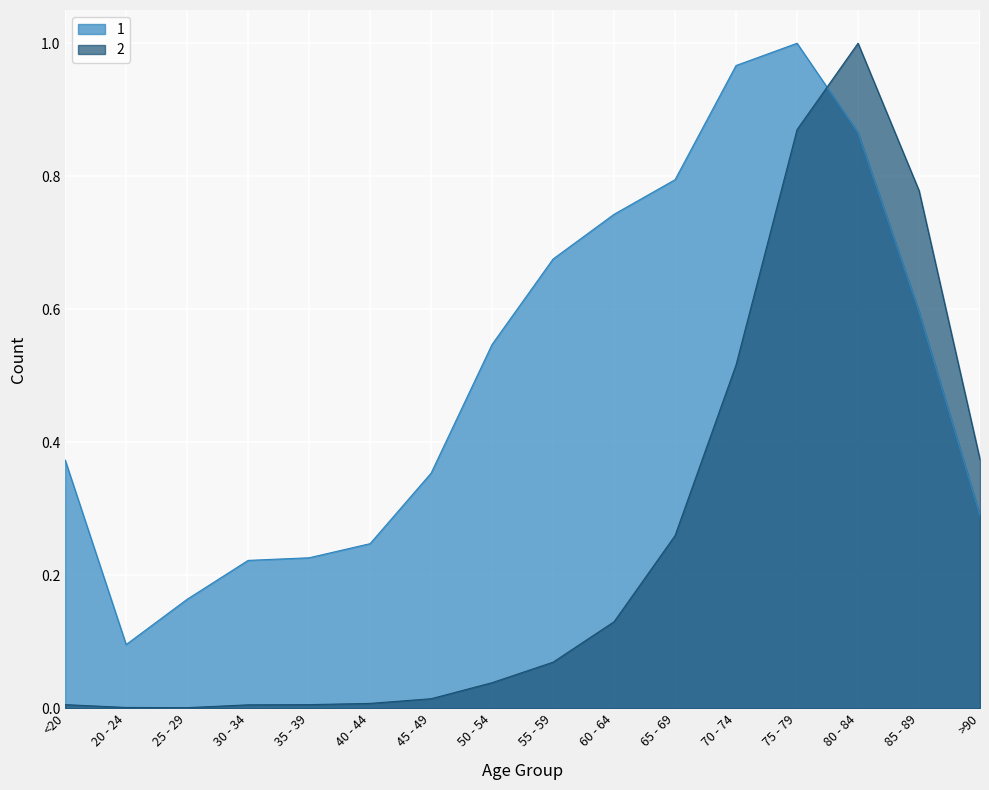

How many categories are shown in the chart?

16